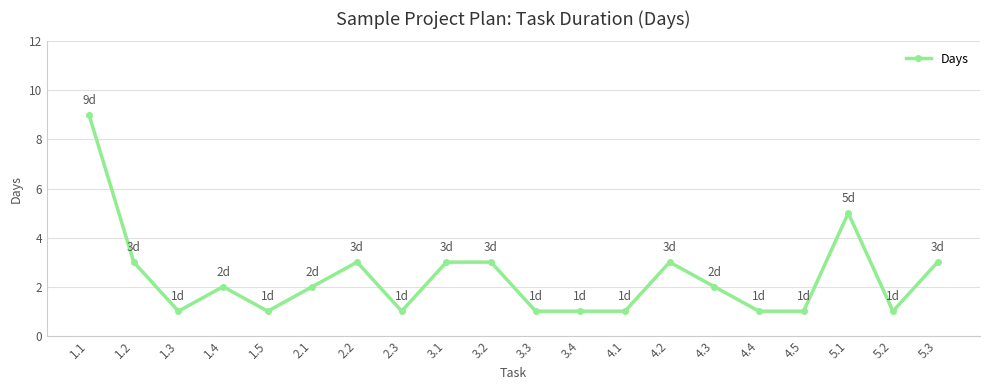

Which label corresponds to the largest value in the chart?

1.1